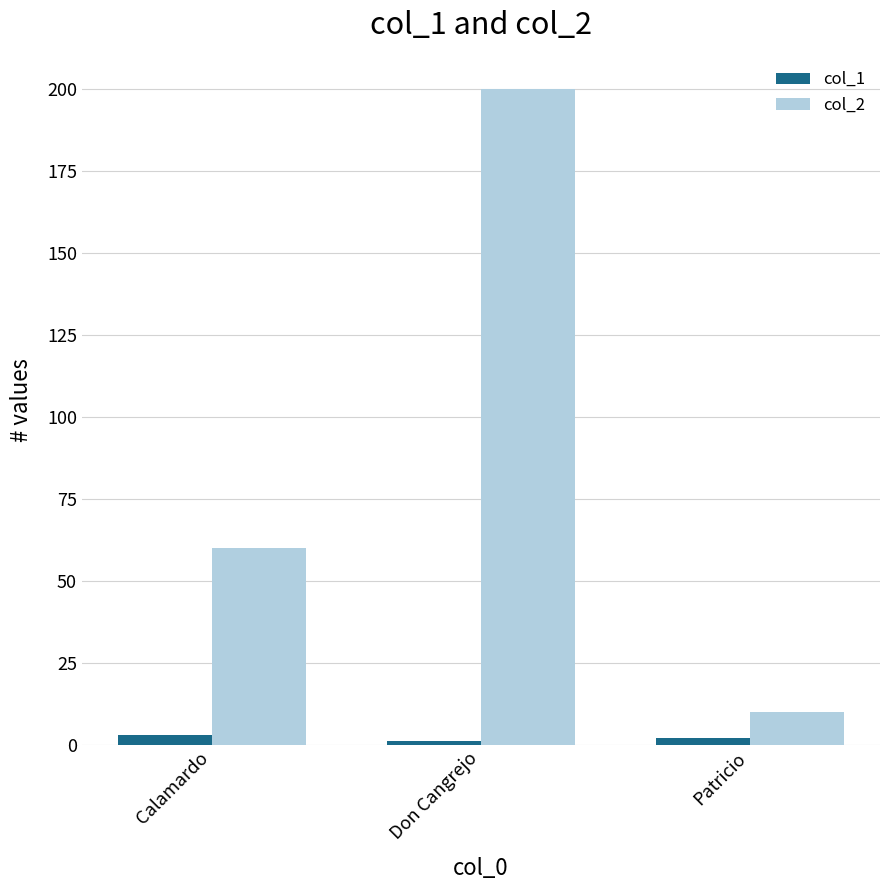

What is the difference between the col_2 values at Don Cangrejo and Patricio?

190